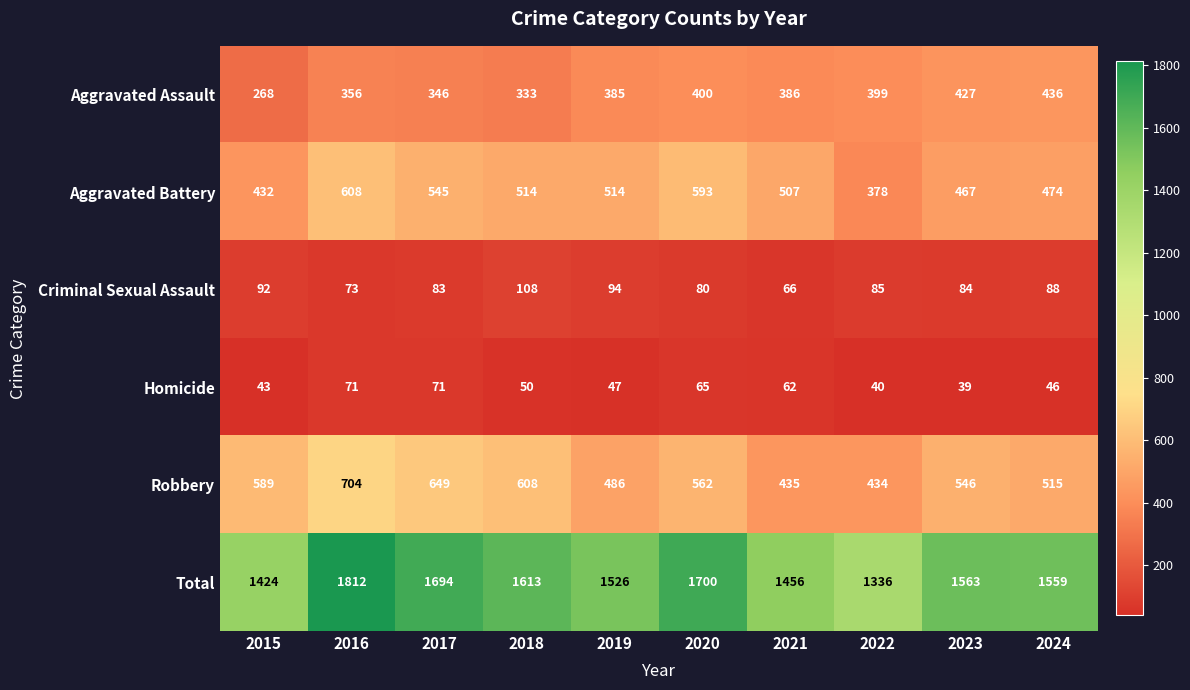

Count the number of categories in the chart.

10